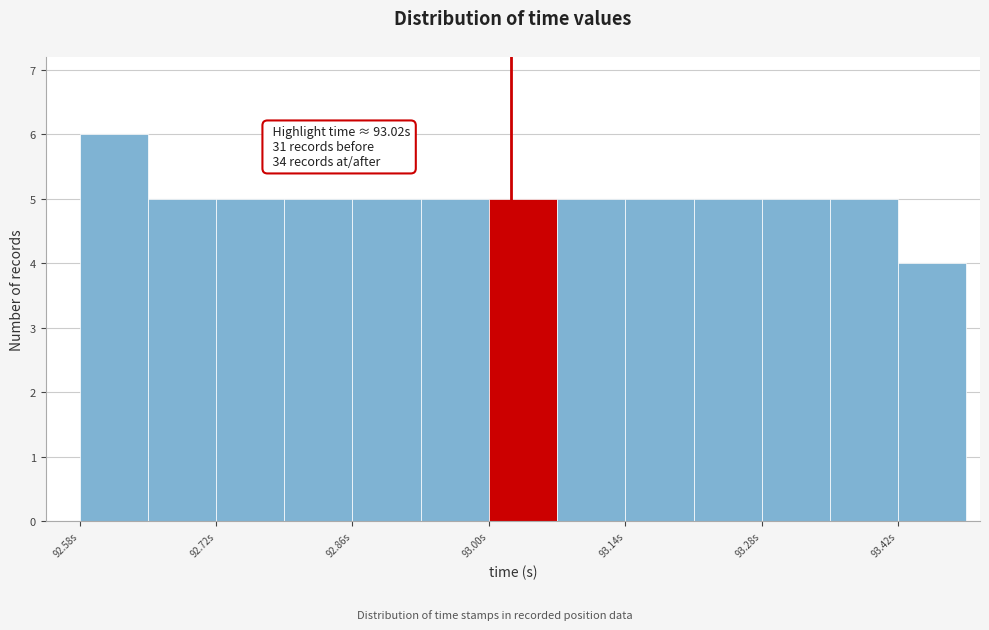

Around what value on the x-axis is the tallest bar? Give the approximate position of its centre, as read against the axis.

92.62